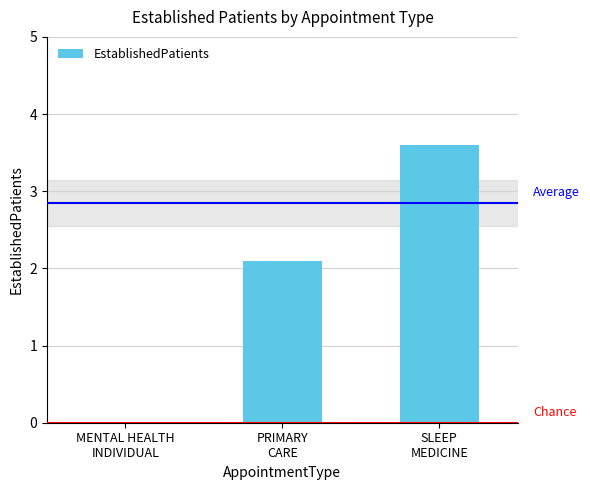

Reading right to left, extract all data points from this chart.

3.6	2.1	0.0